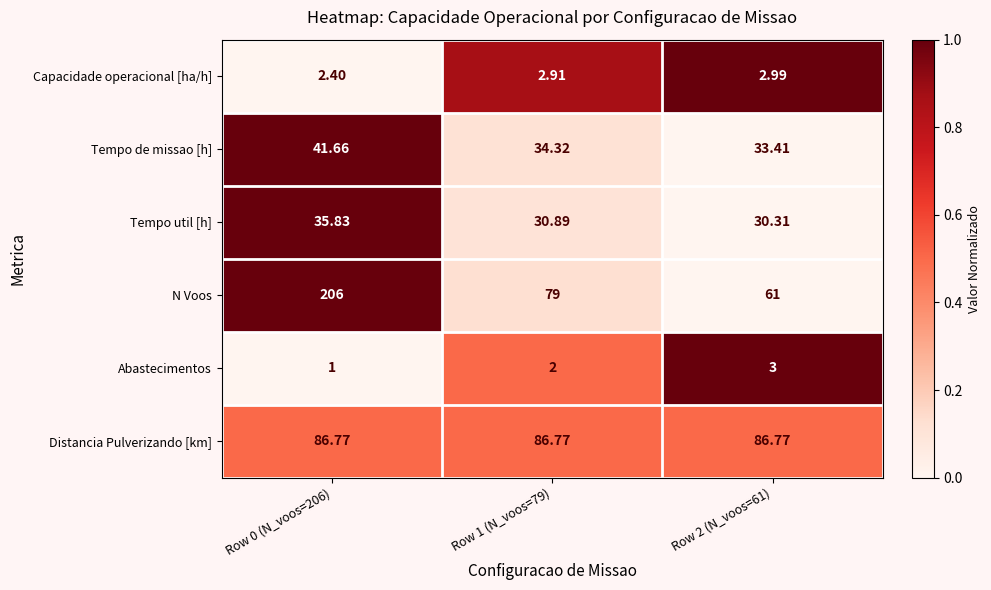

Rank the series by their maximum value, from lowest to highest.

Capacidade operacional [ha/h], Abastecimentos, Tempo util [h], Tempo de missao [h], Distancia Pulverizando [km], N Voos